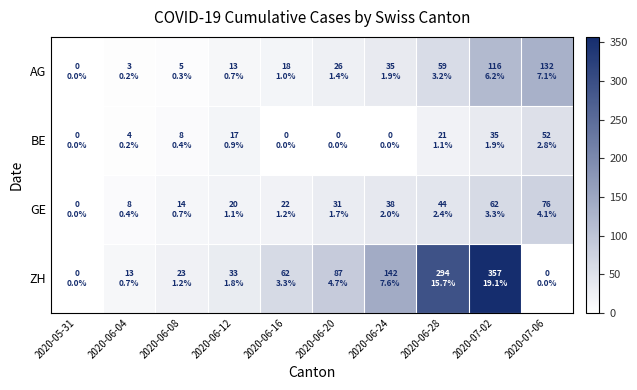

What is the spread (max minus min) of values at 2020-06-16?

62